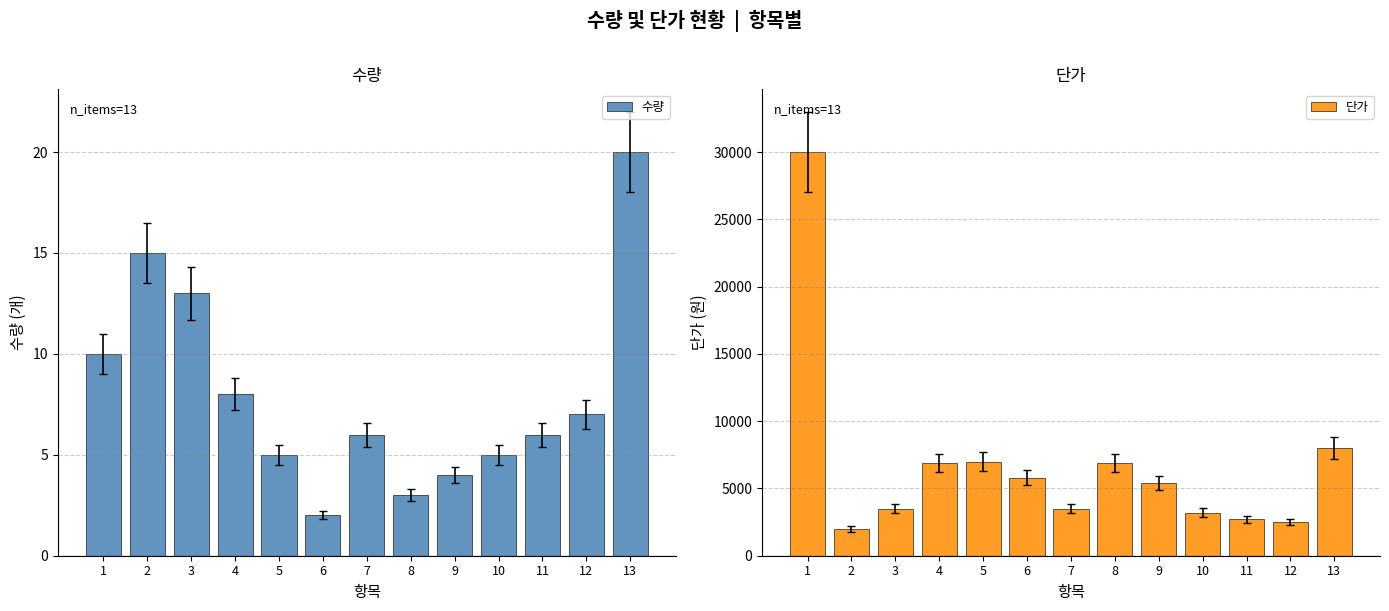

What is the spread (max minus min) of values at 6?

5798